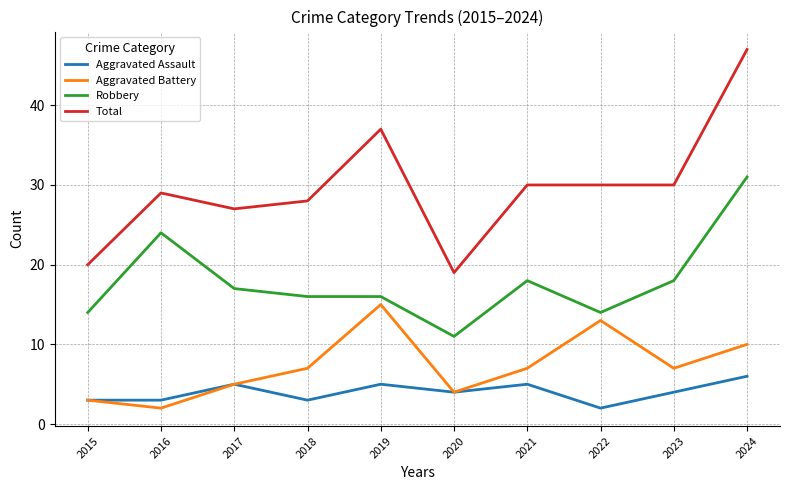

Rank the series by their maximum value, from lowest to highest.

Aggravated Assault, Aggravated Battery, Robbery, Total